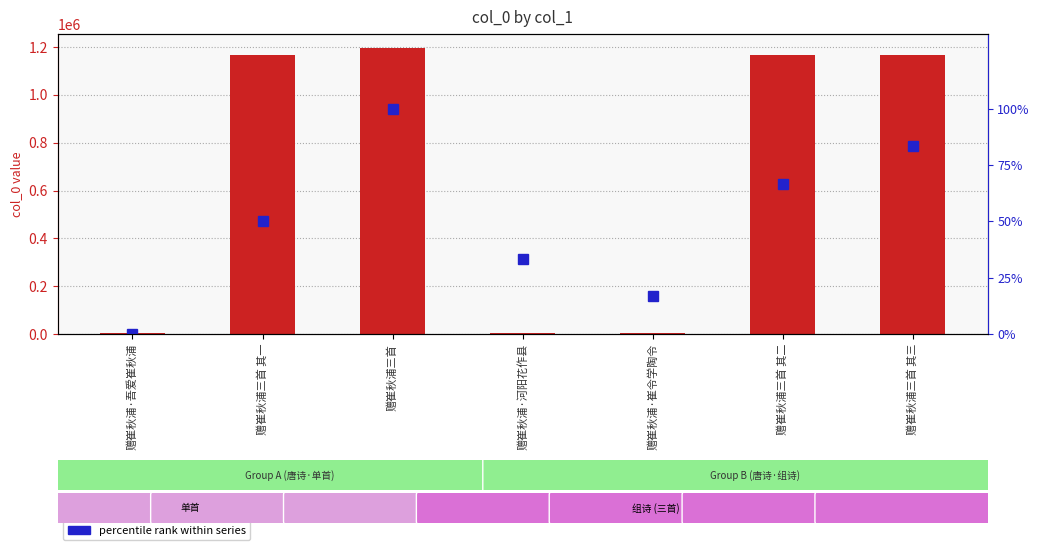

Which series has the largest range (max minus min)?

col_0 (primary)